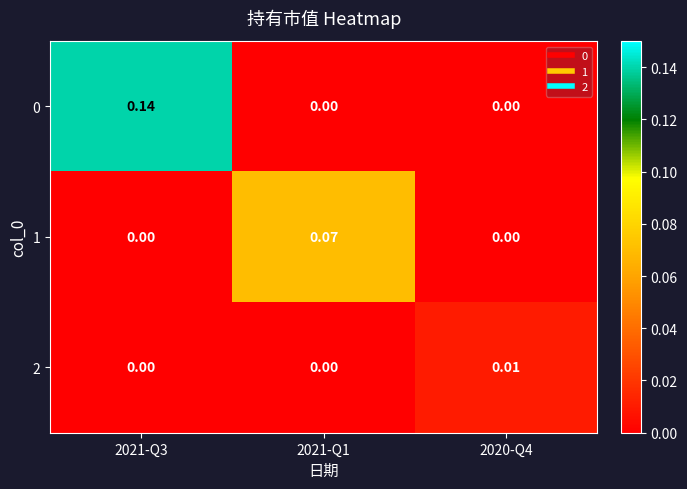

Is the value of 2 at 2021-Q3 greater than the value of 0 at 2021-Q3?

No